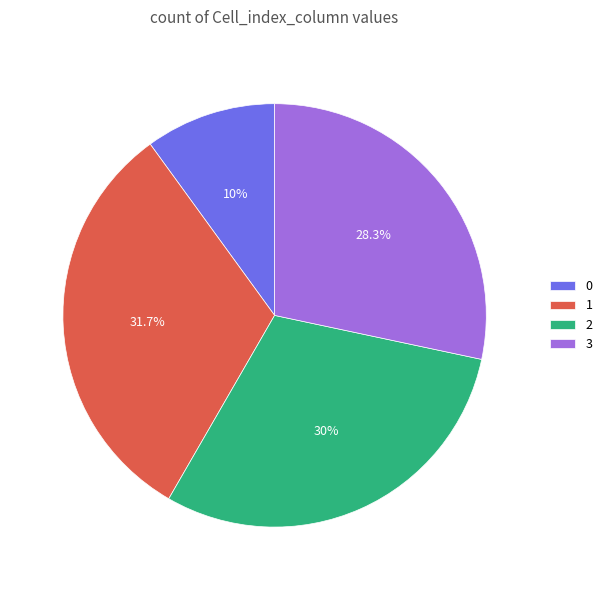

How much of the chart is everything except 2?

70.0%